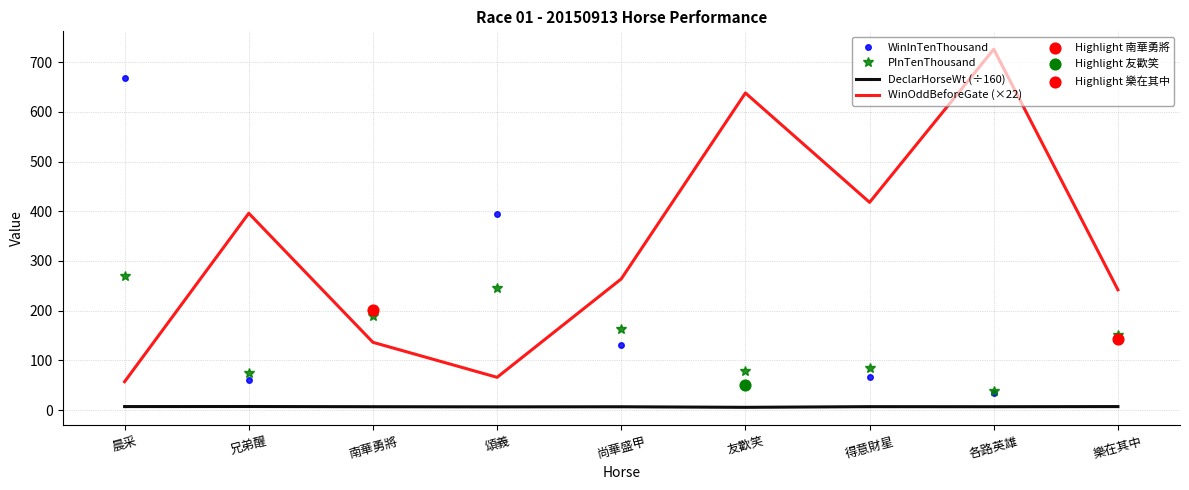

Which series has the largest total across all categories?

WinOddBeforeGate (×22)